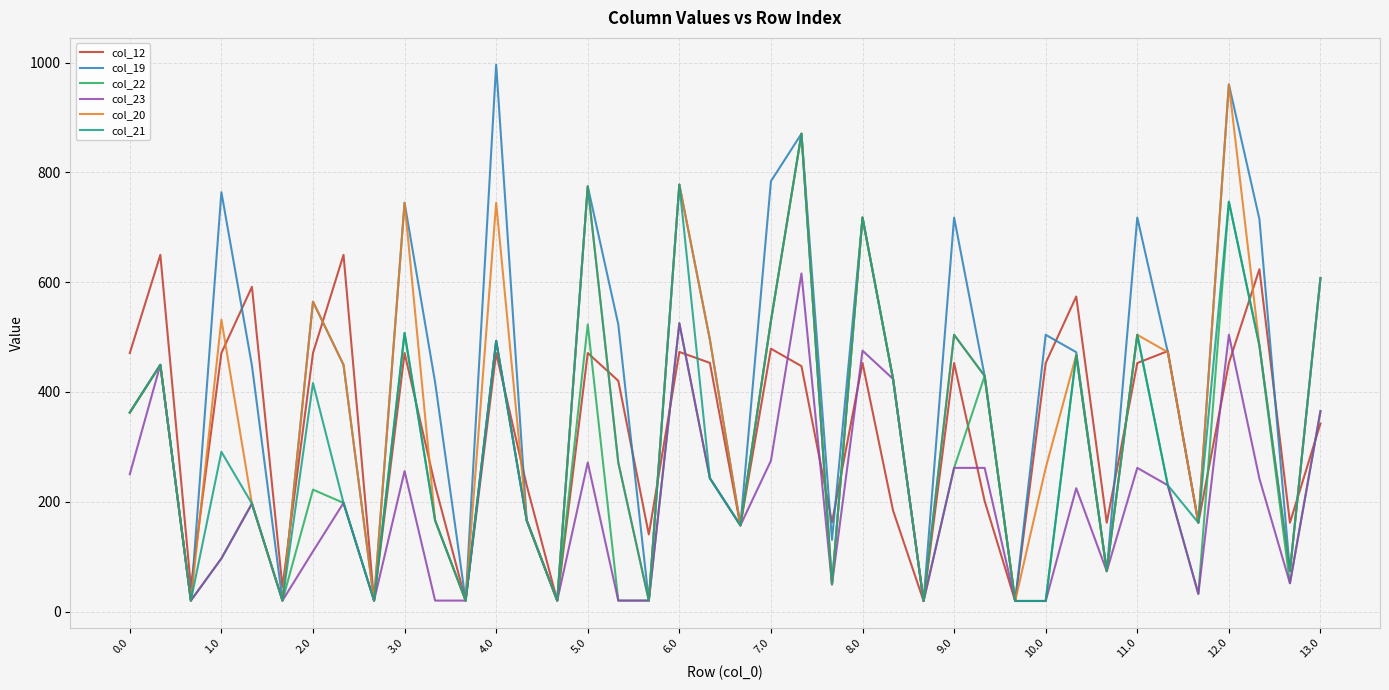

True or false: col_20 has more than 0 interior local peaks.

True